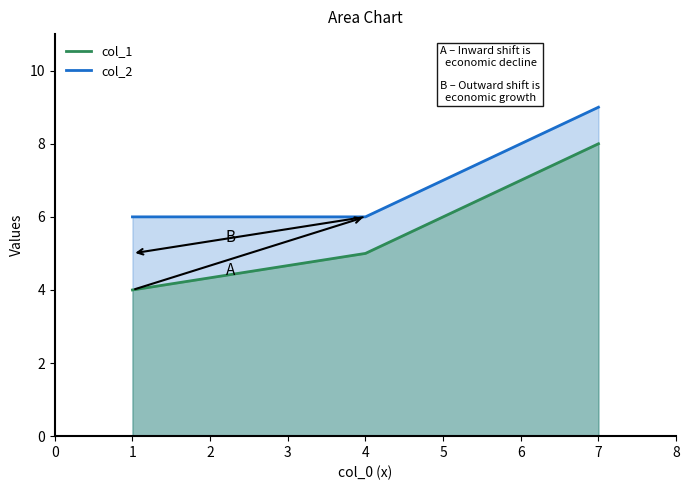

What is the sum of the col_2 values at 4 and 7?

15